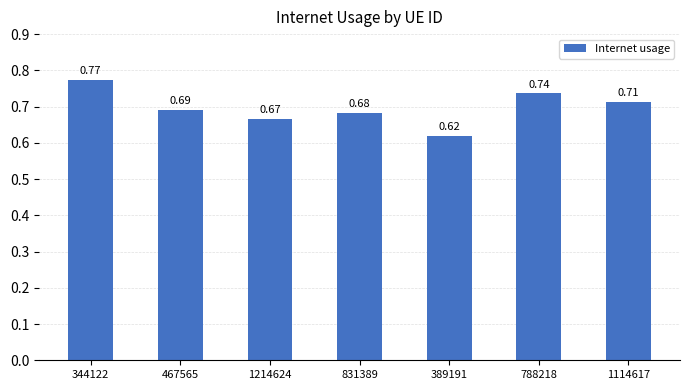

Rank the categories by value from highest to lowest.

344122, 788218, 1114617, 467565, 831389, 1214624, 389191